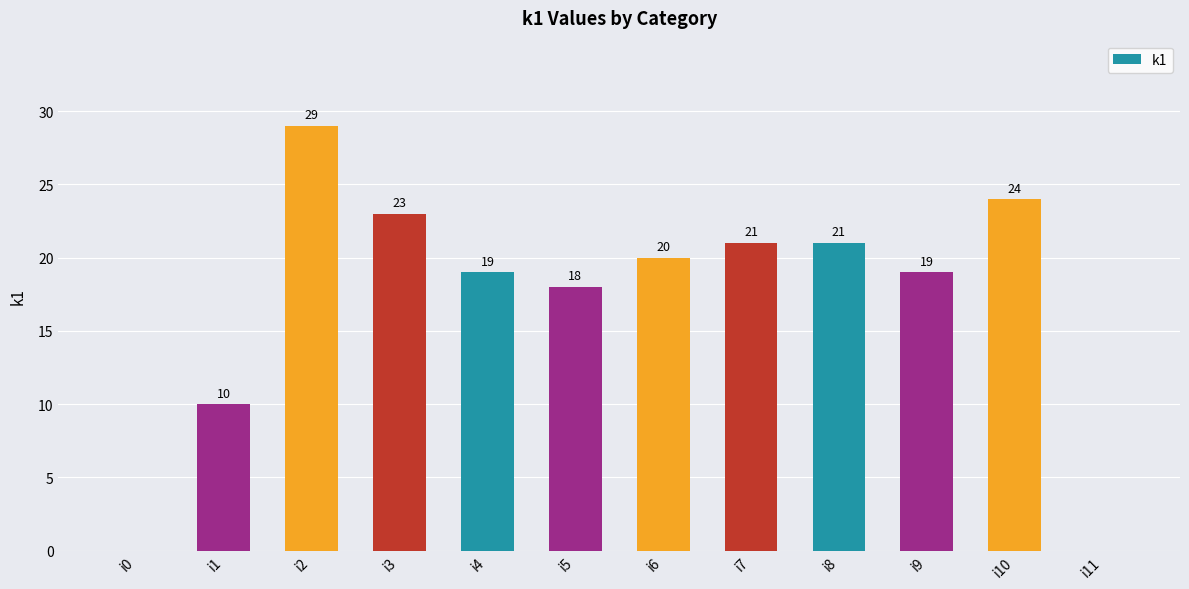

Are the bars horizontal?

No